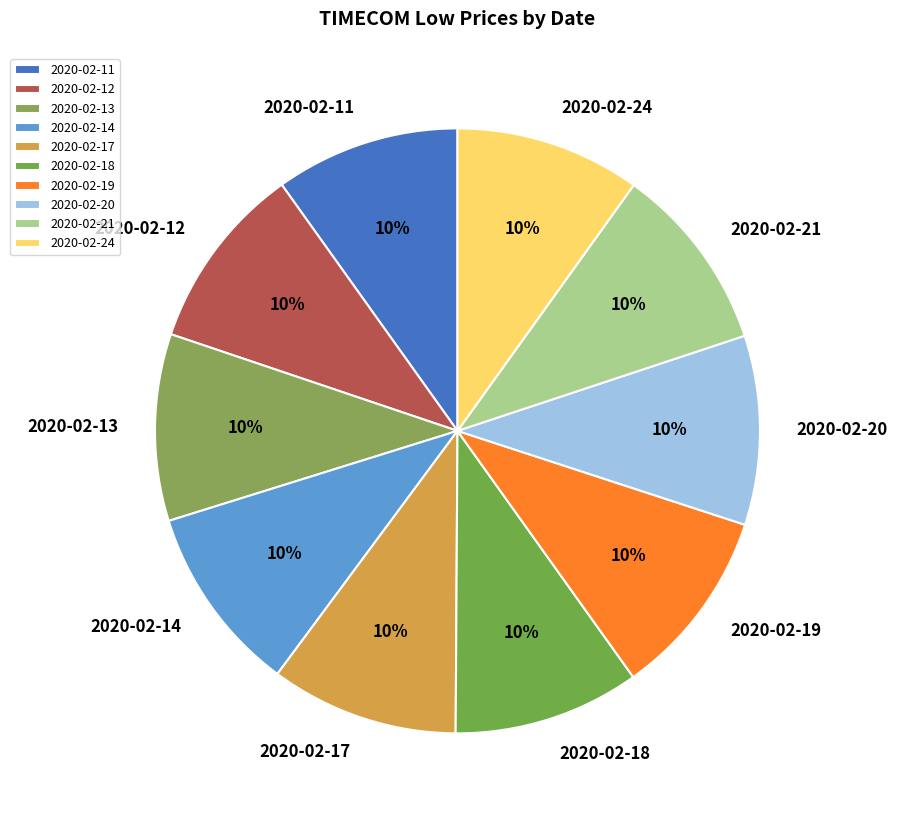

To the nearest percent, what is the average slice percentage?

10%